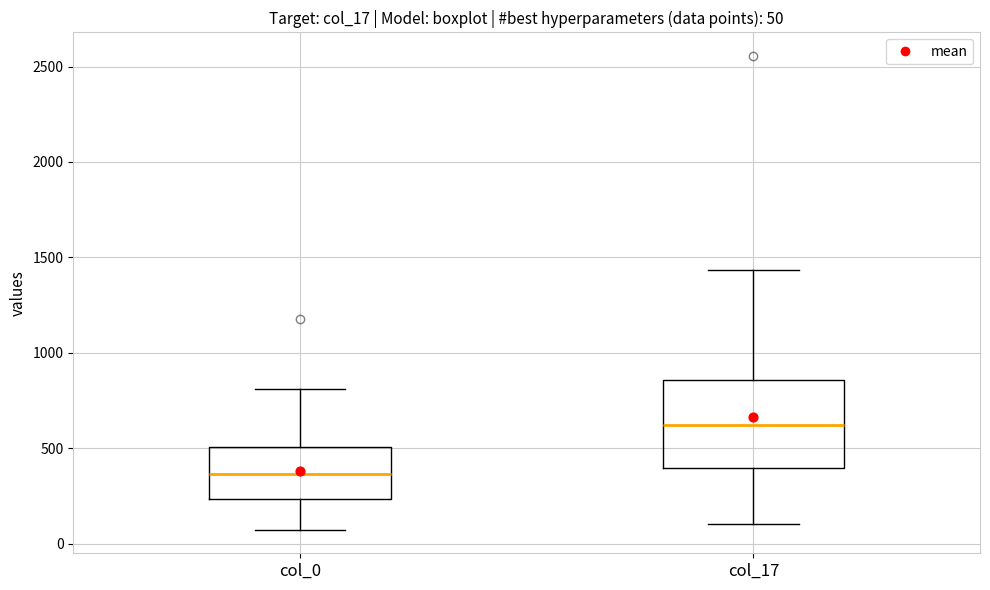

Comparing the boxes themselves (not the whiskers), which one is the tallest?

col_17